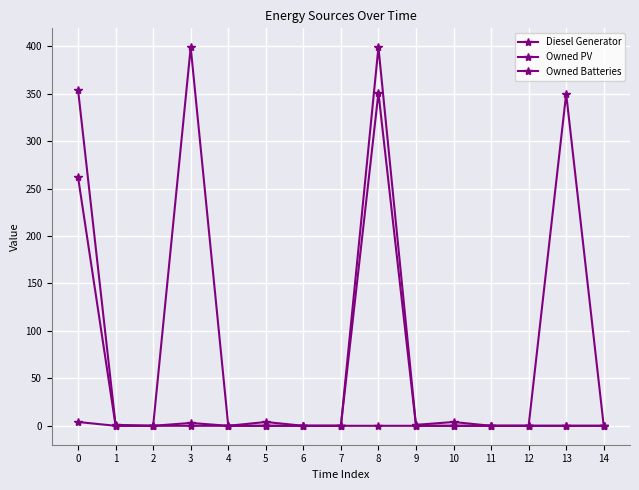

How many values in the Owned PV series exceed 0?

1